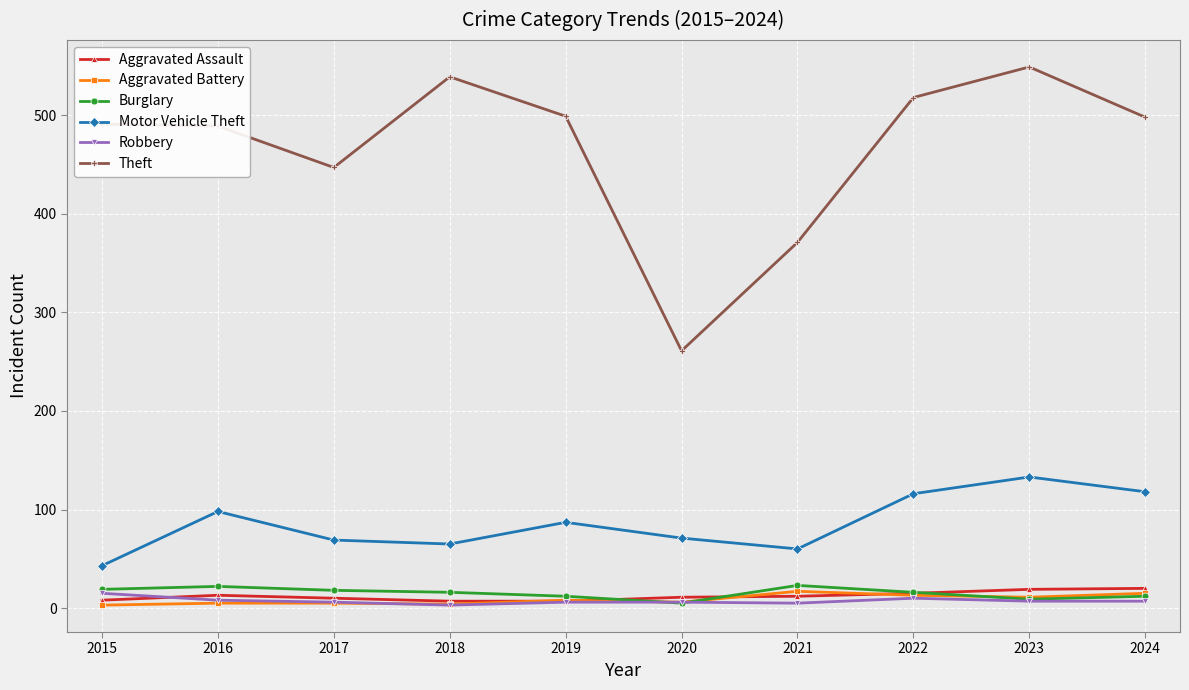

Does the chart have visible grid lines?

Yes